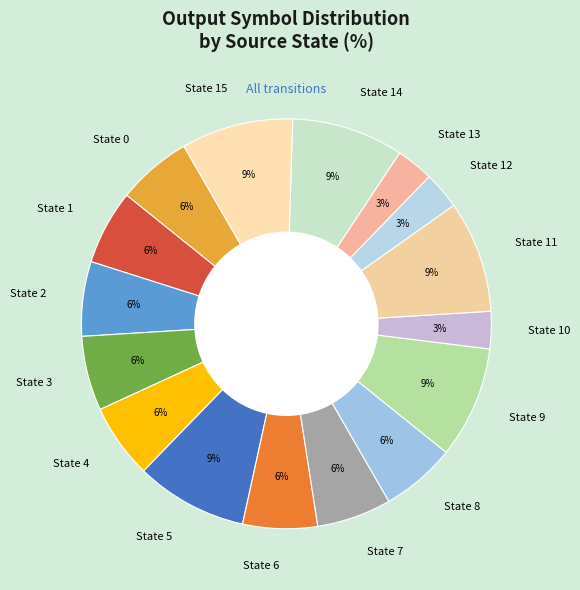

Do State 3 and State 10 together represent more than half of the pie?

No